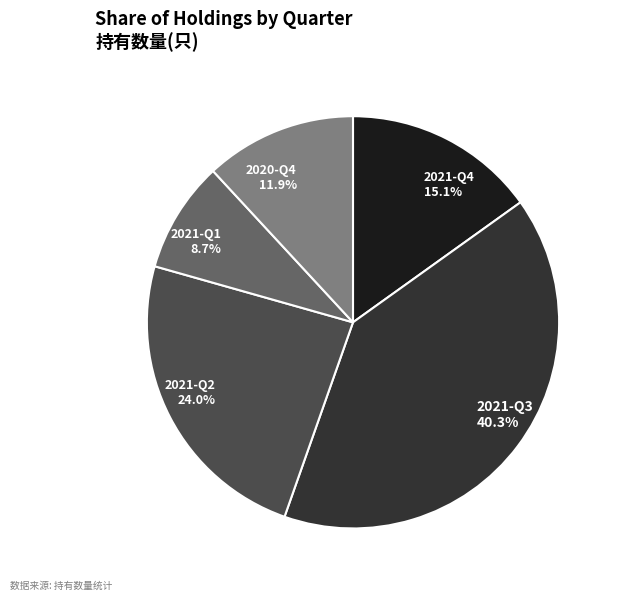

The 2021-Q2 slice represents 24% of the pie. True or false?

True